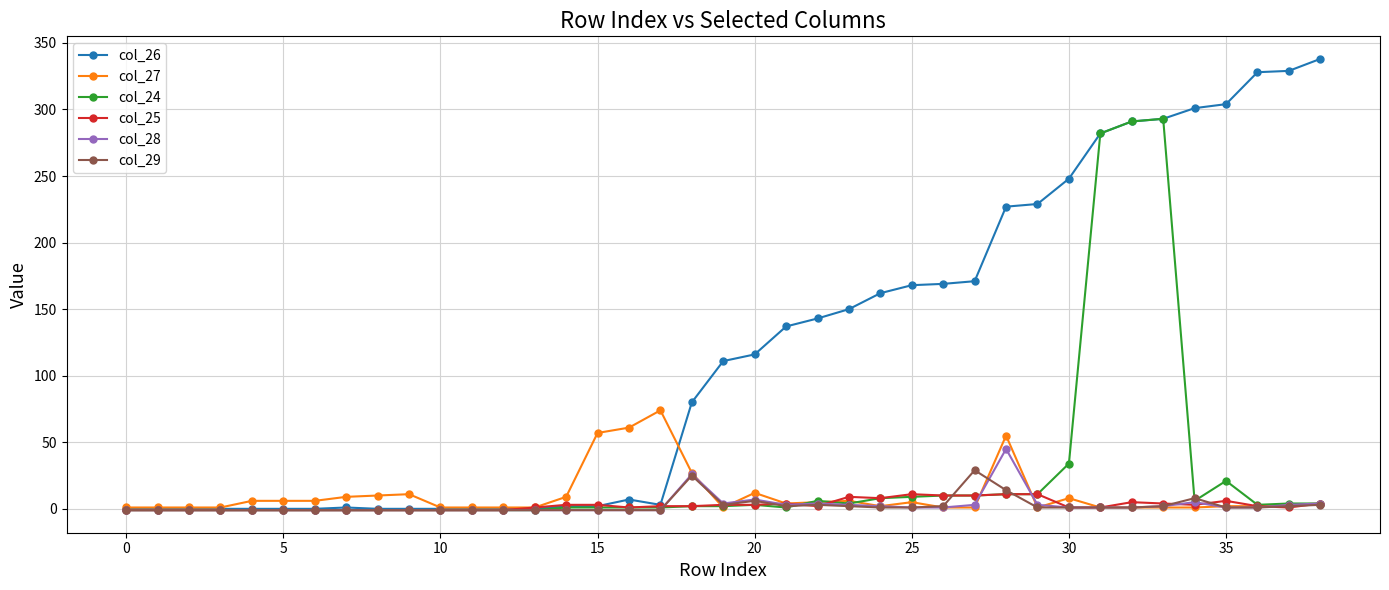

Which series has the largest total across all categories?

col_26